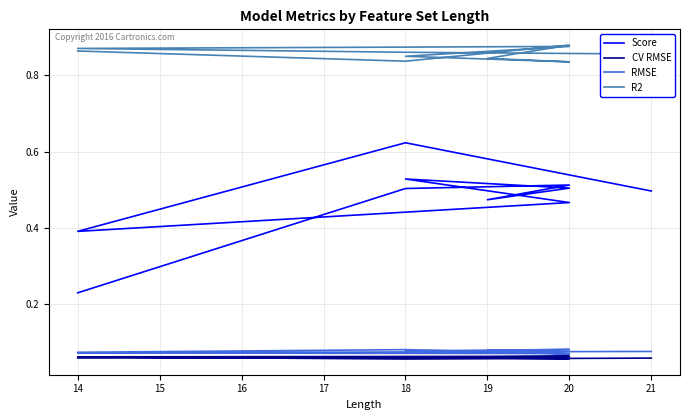

The CV RMSE series shows 0.0 at 18. True or false?

False